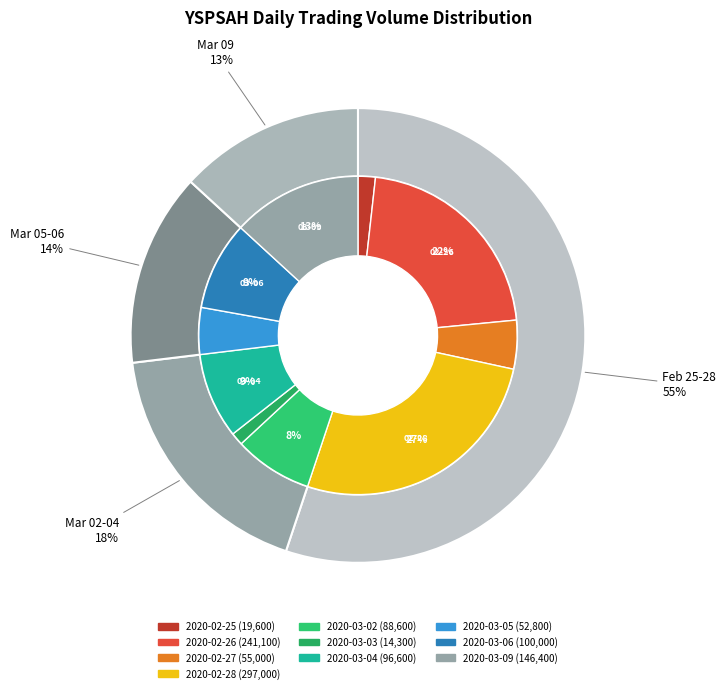

Does 2020-03-03 represent more than half of the total?

No